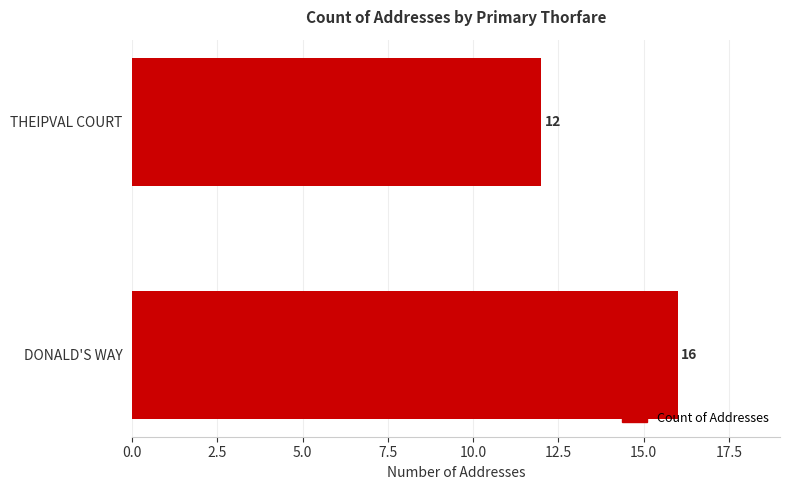

What is the average value?

14